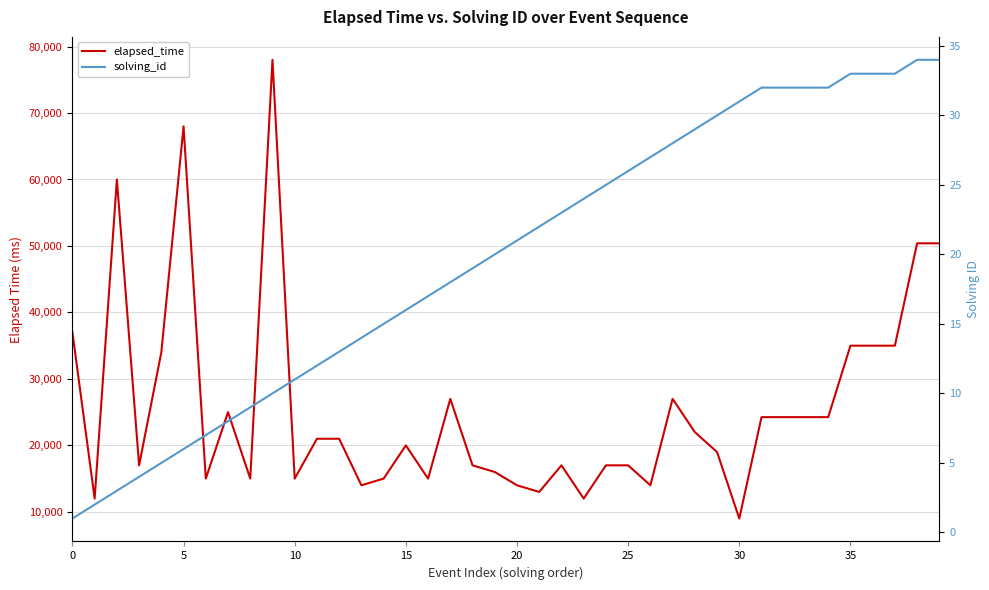

What is the sum of all solving_id values?

791